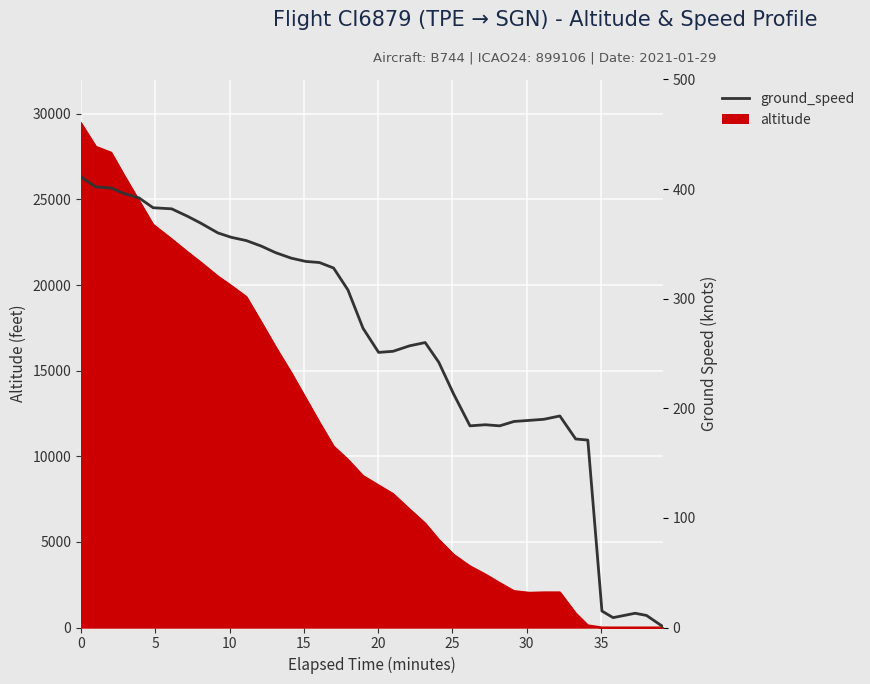

Where is the first local minimum?

20